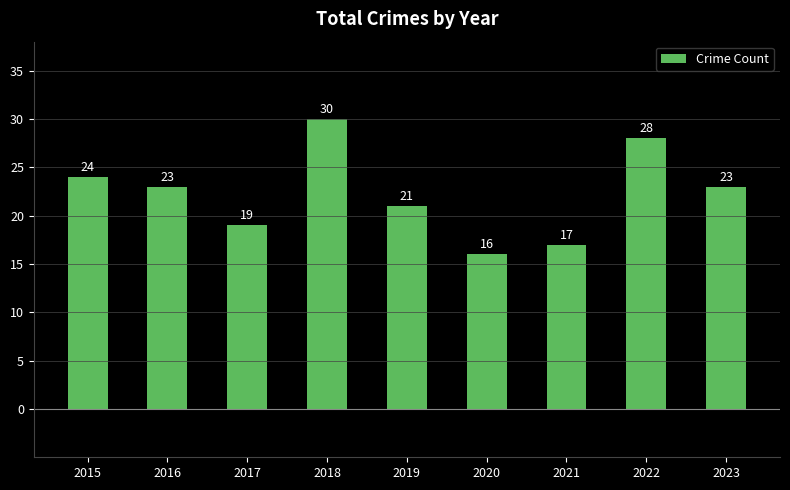

What is the sum of the values at 2019 and 2015?

45